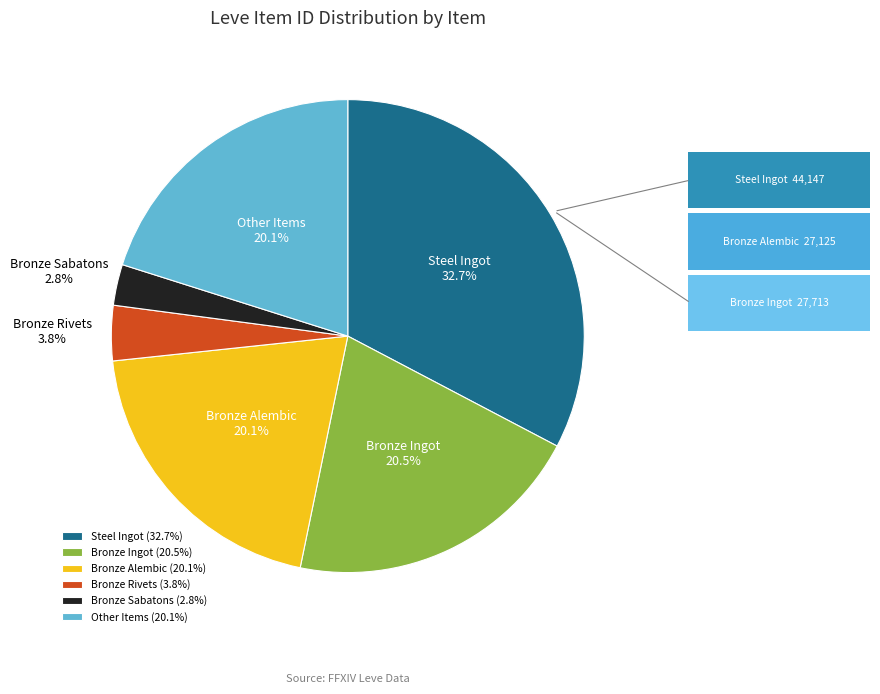

What is the total percentage of Bronze Alembic and Bronze Sabatons?

22.9%